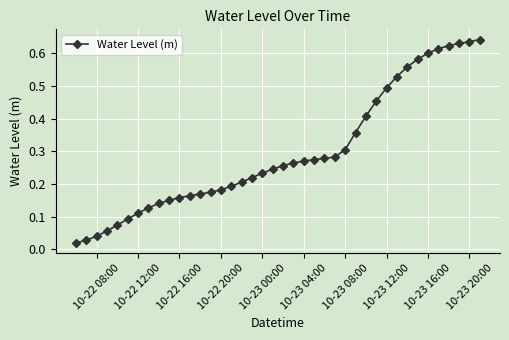

Is this an area chart (filled region under the line)?

No